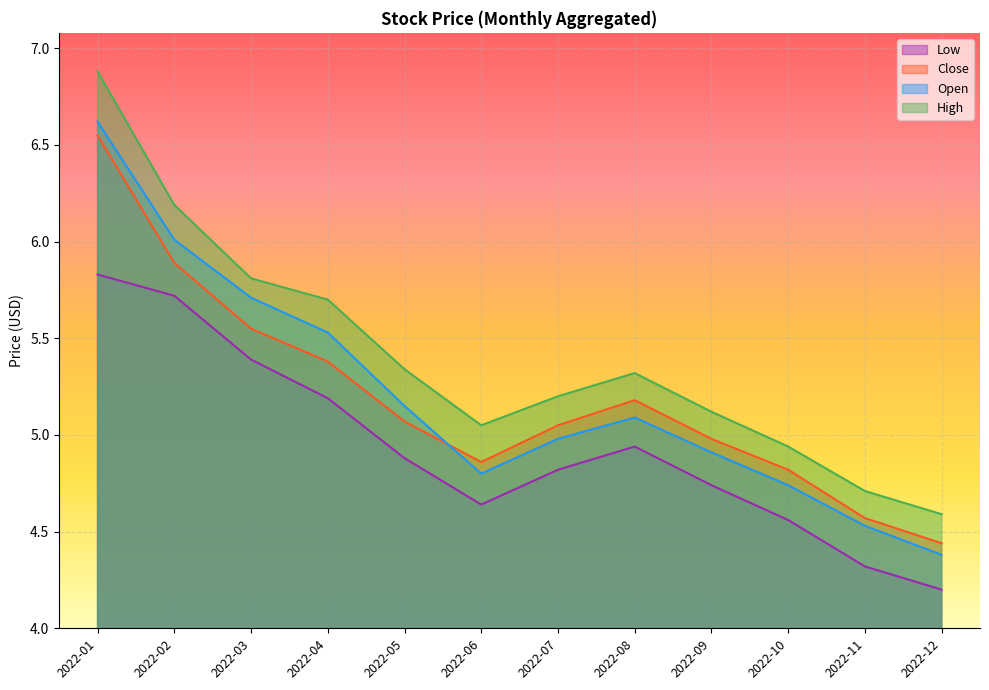

What is the difference between the highest and lowest values at 2022-07?

0.4